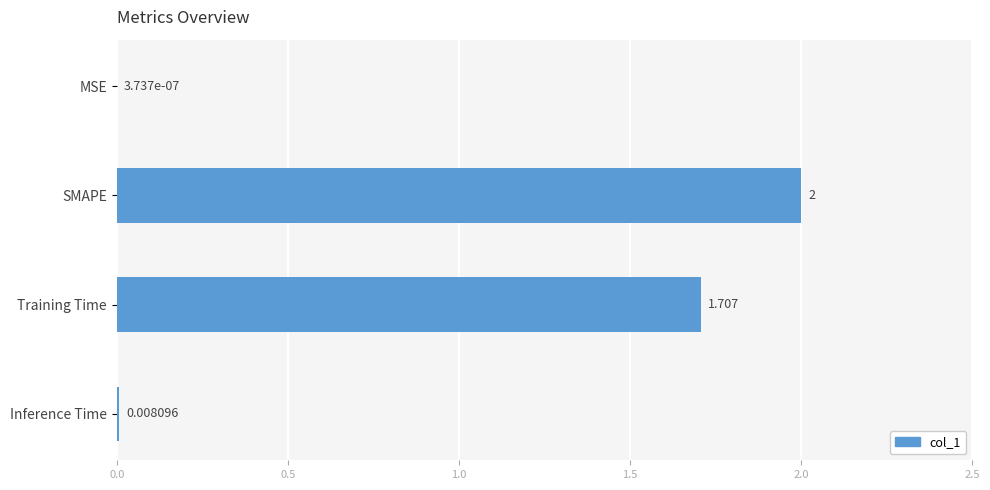

Where is the data nearest to the value 1?

Training Time